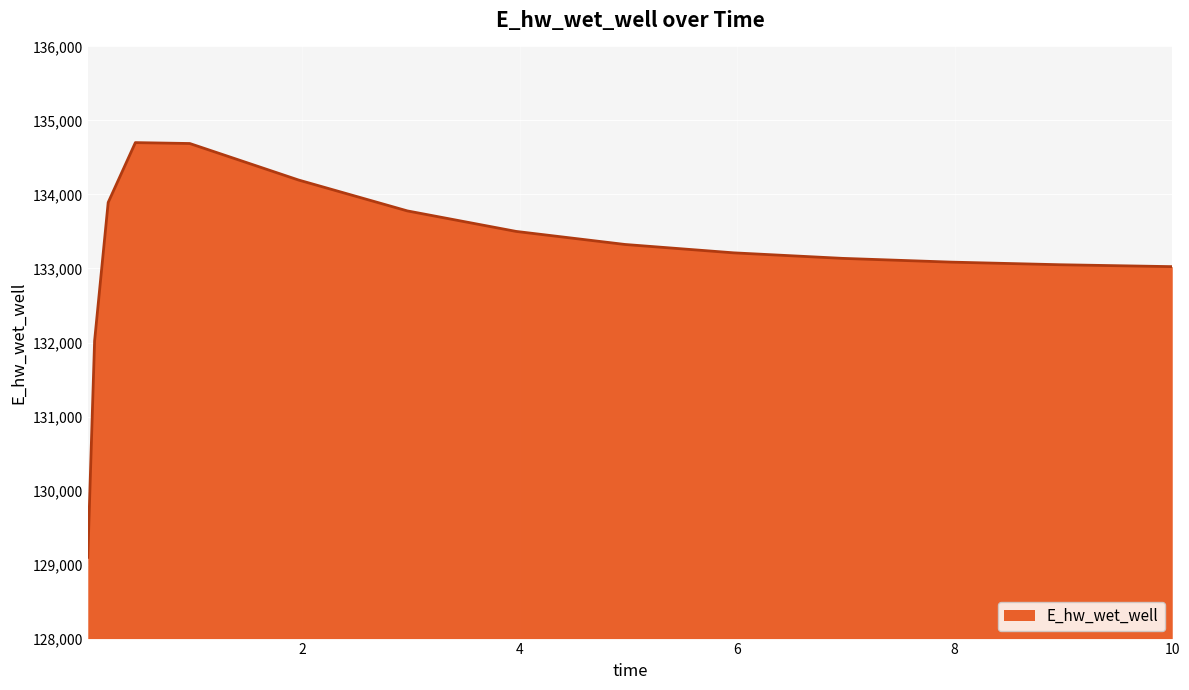

What is the sum of all values?

1997735.2